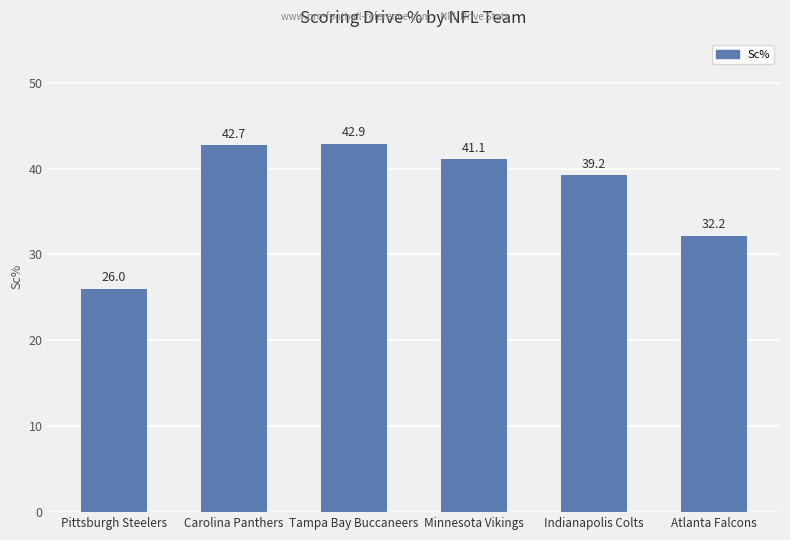

How many data points does each series have?

6